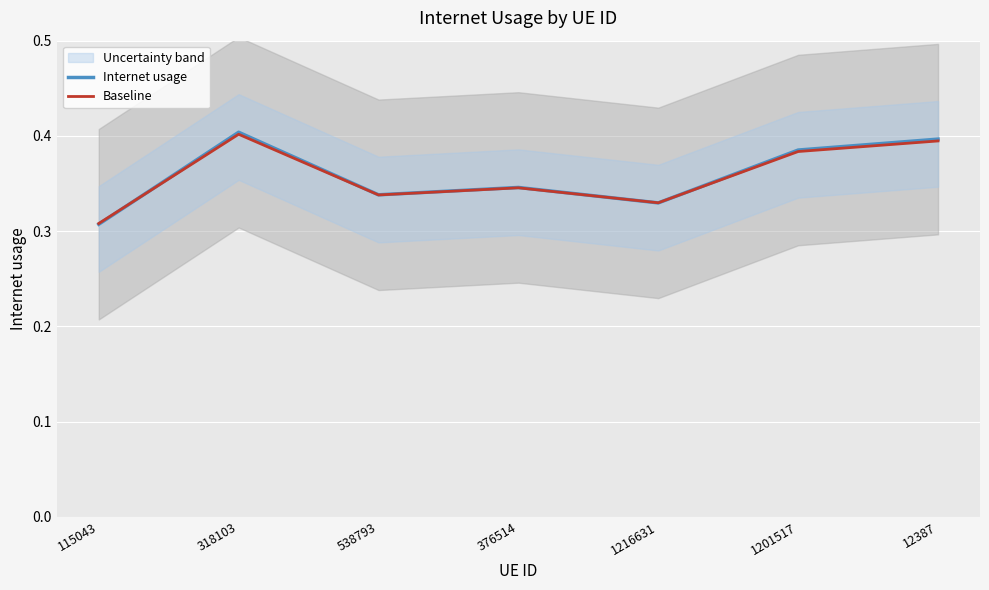

How many intersections are there between Baseline and Internet usage?

3